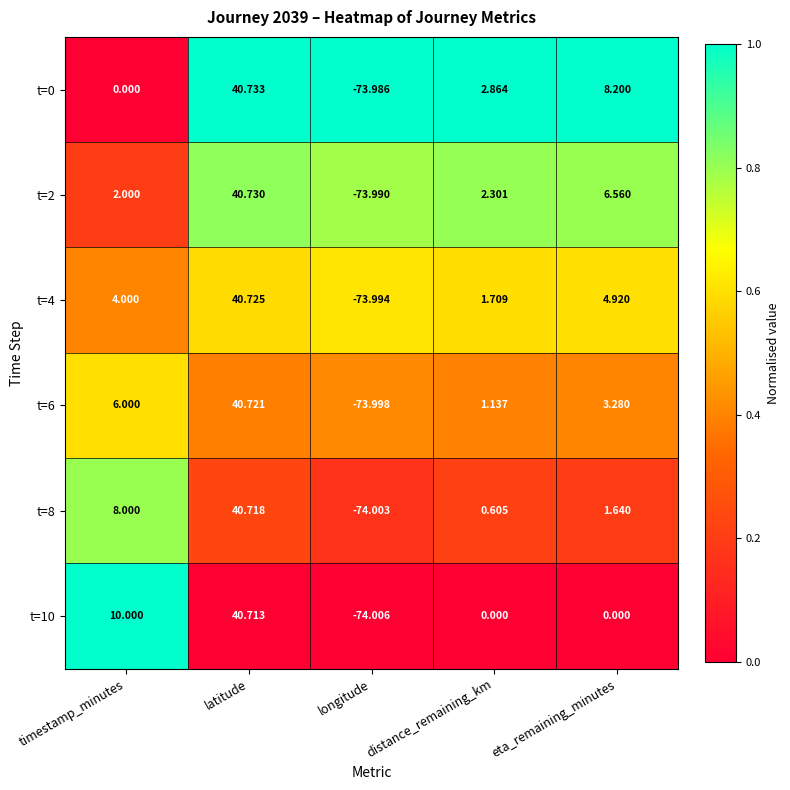

At which label does t=6 reach its peak?

latitude